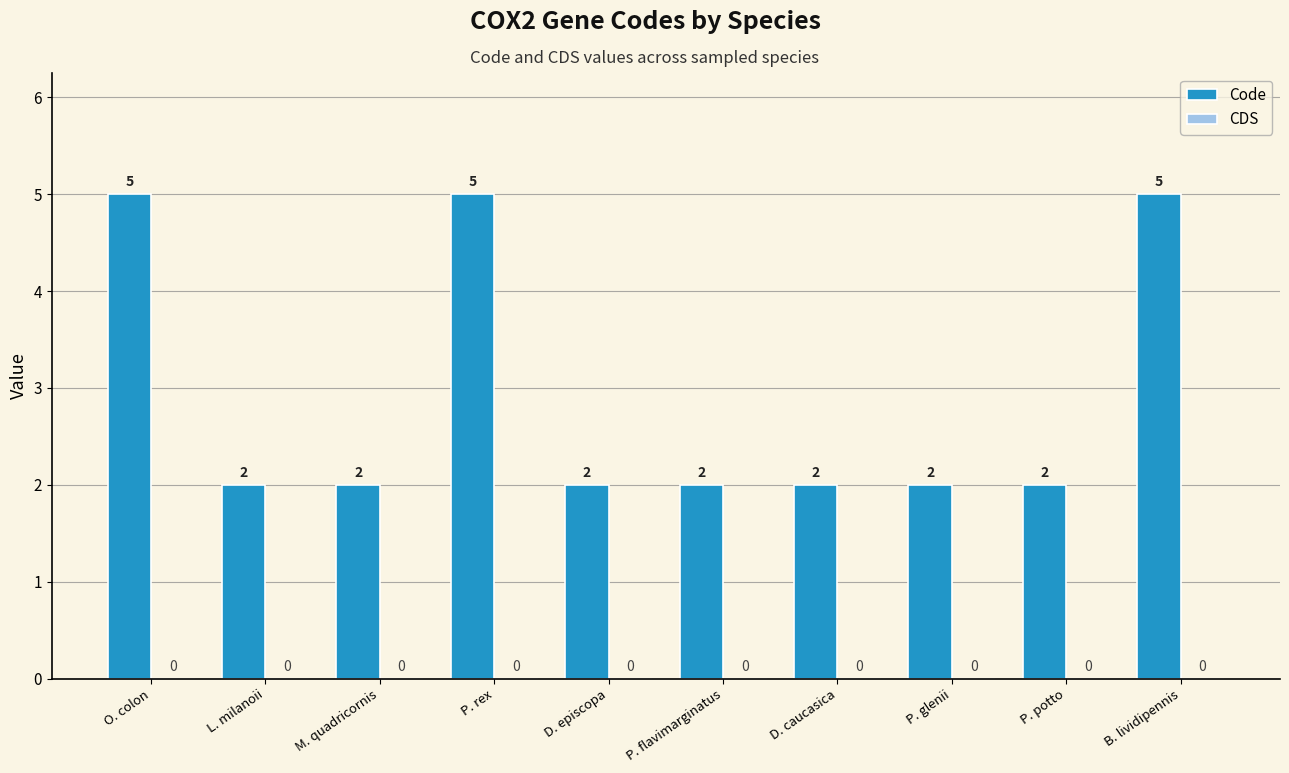

What is the maximum value shown in the chart?

5